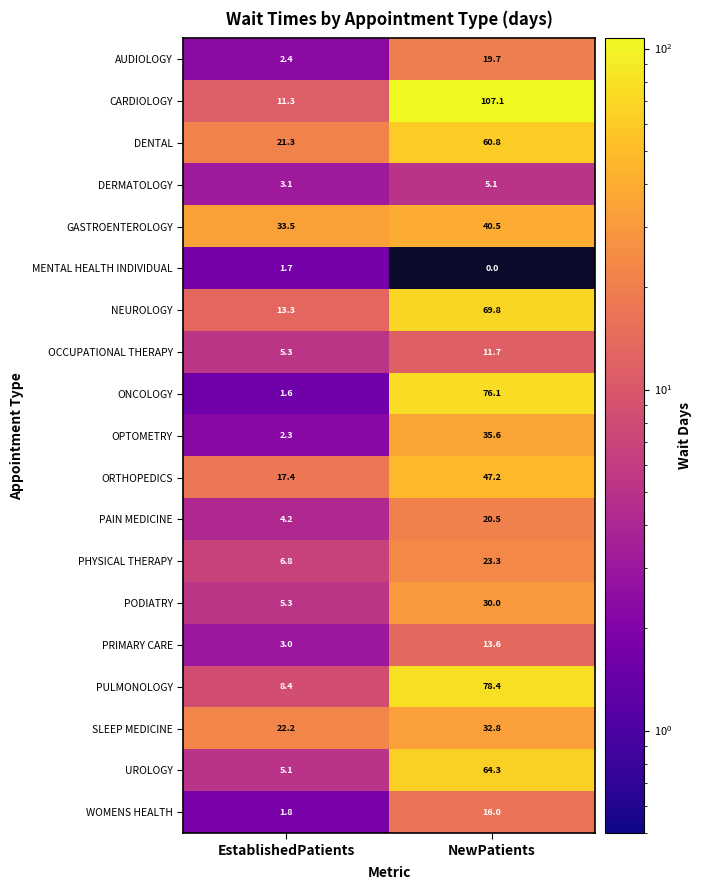

True or false: GASTROENTEROLOGY has a value of 20.1 at NewPatients.

False